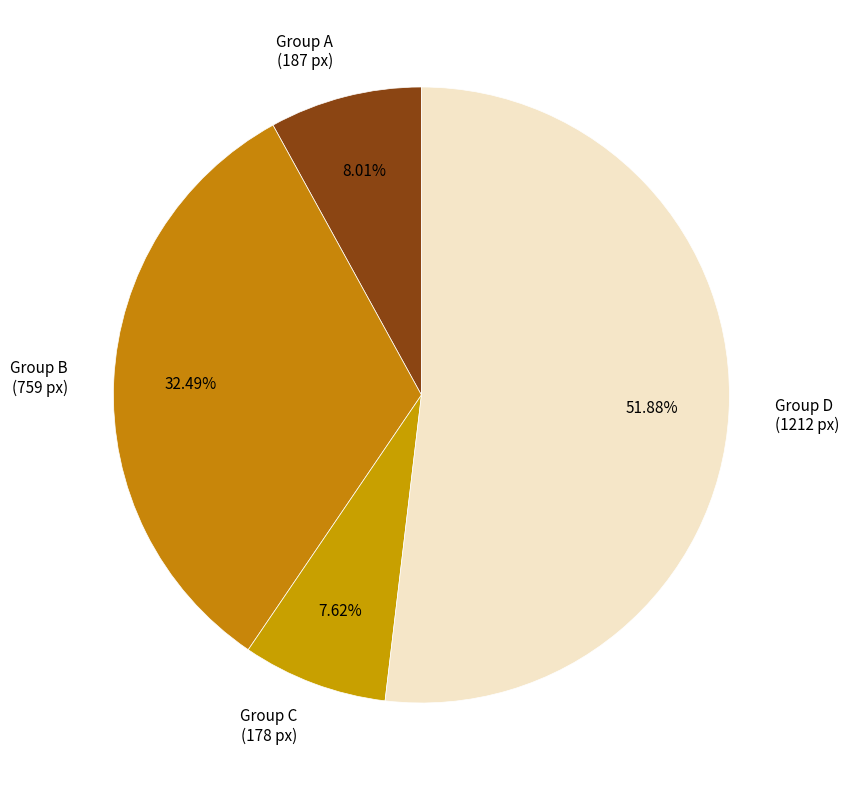

How many slices are in this pie chart?

4